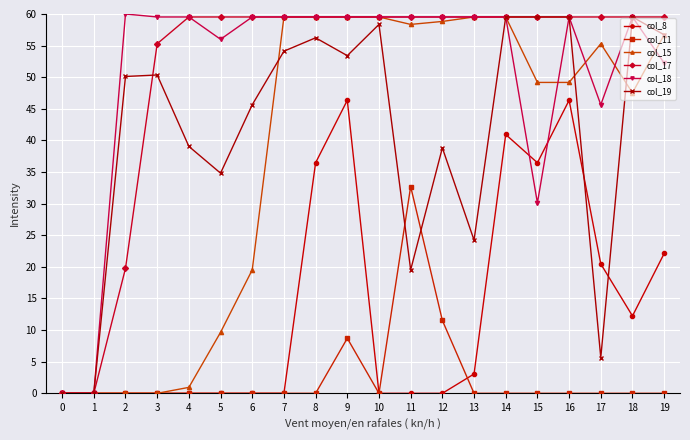

Is the value of col_15 at 6 greater than the value of col_18 at 18?

No